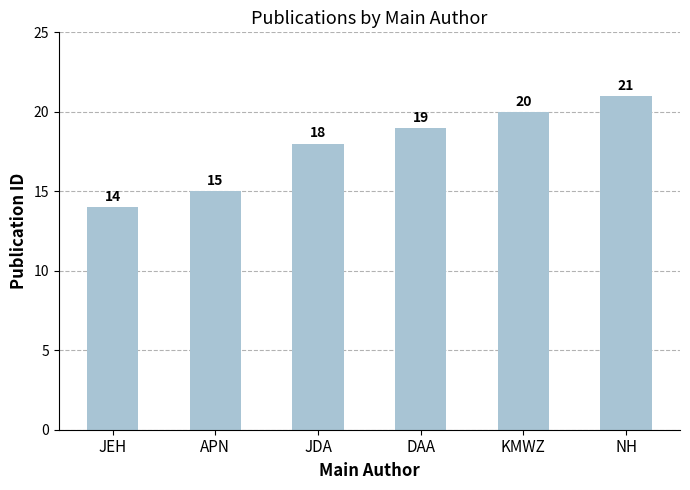

Does the chart contain any negative values?

No